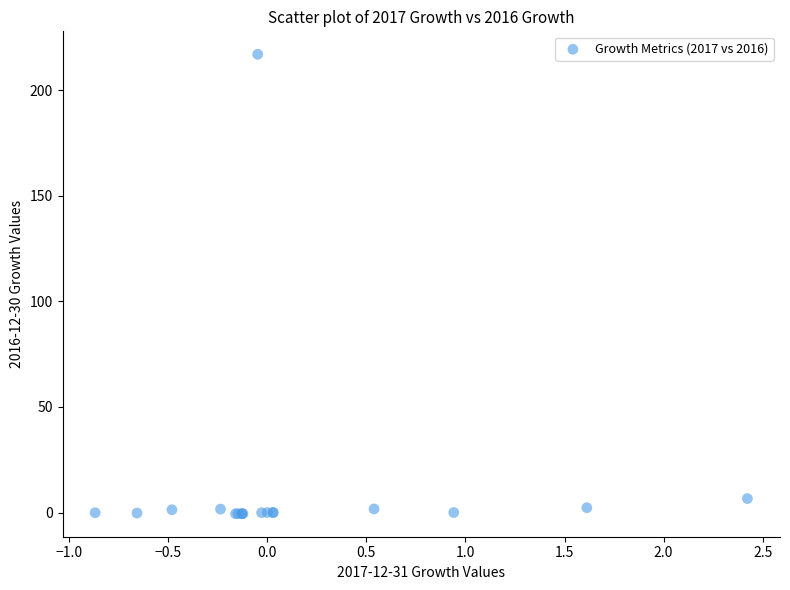

What Y value in the scatter plot is closest to 108?

6.6